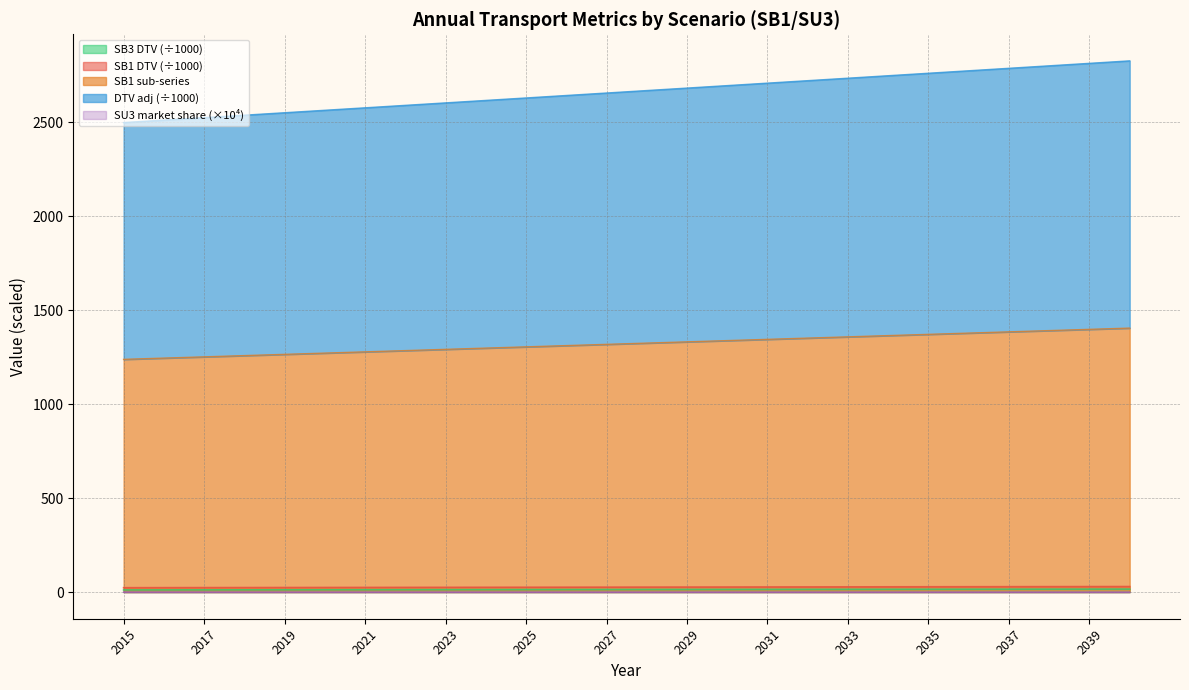

Is the value of SB3 at 2037 greater than the value of SU3 market at 2033?

Yes